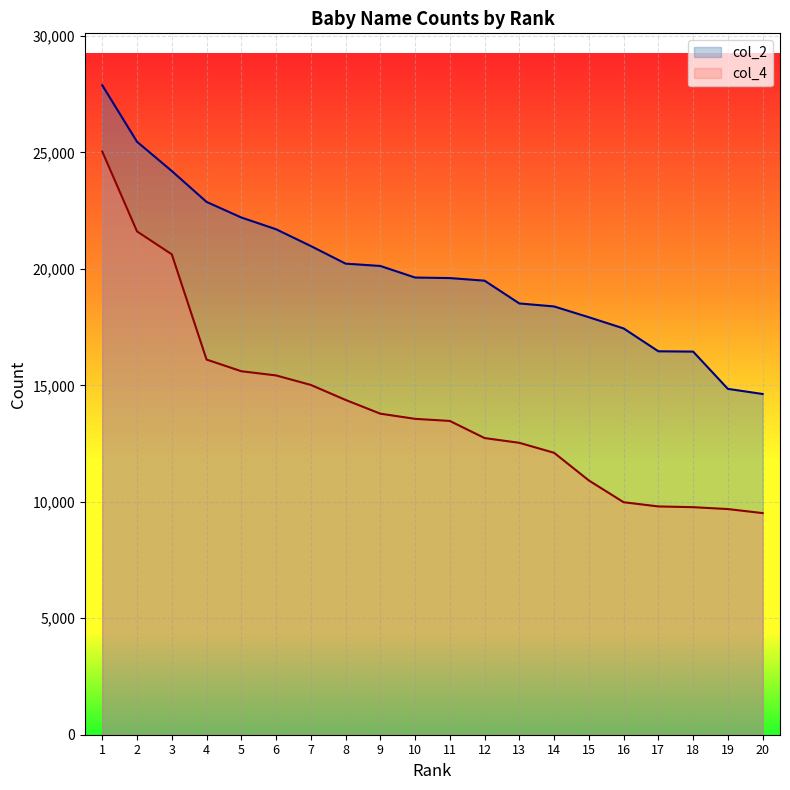

True or false: col_2 and col_4 intersect in this chart.

False